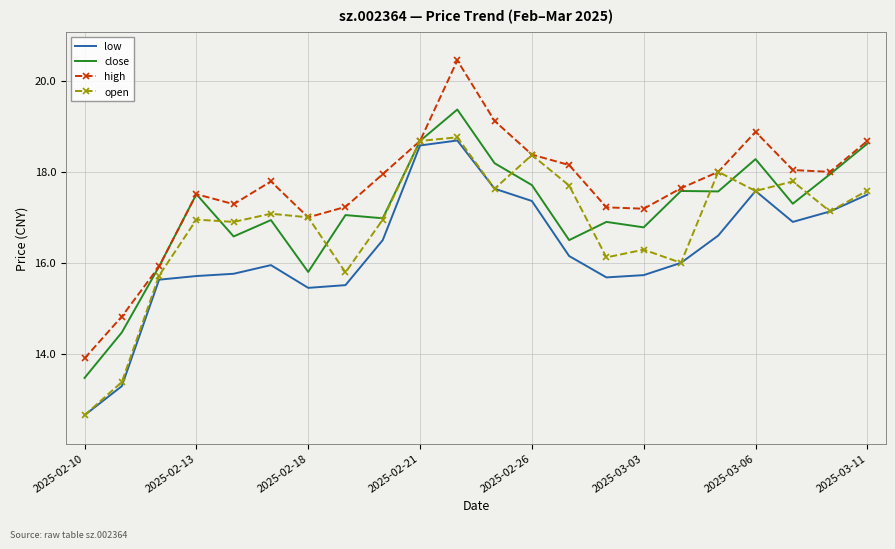

Which series has the largest range (max minus min)?

high